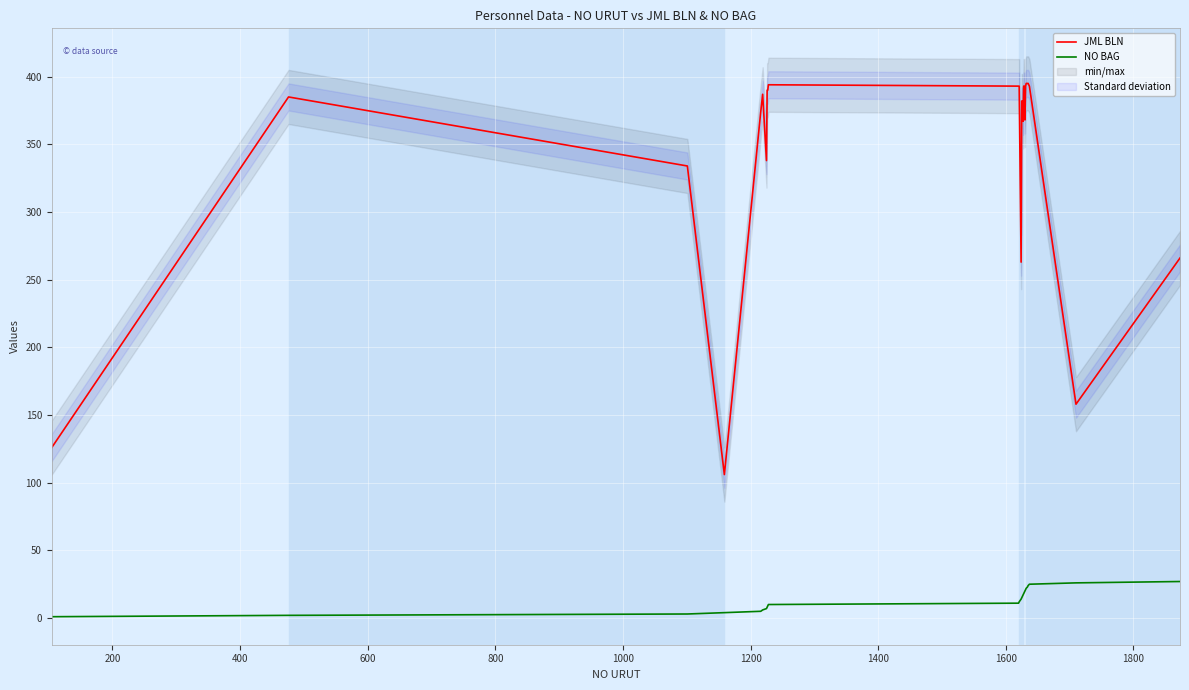

True or false: JML BLN and NO BAG cross at least once.

False